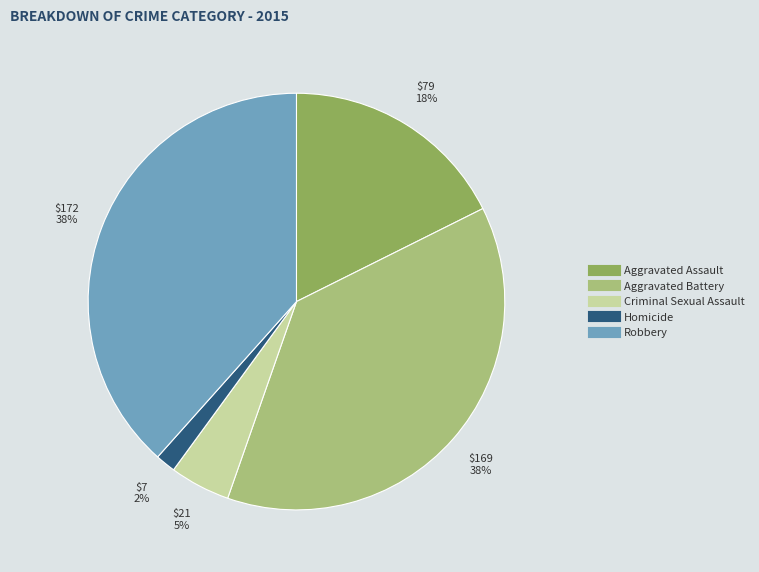

Count the number of slices in the pie.

5